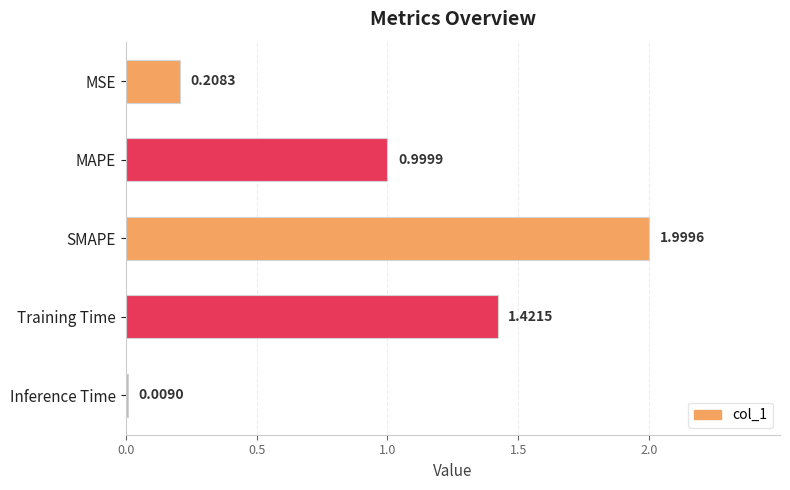

What is the difference between the values at MSE and MAPE?

0.8